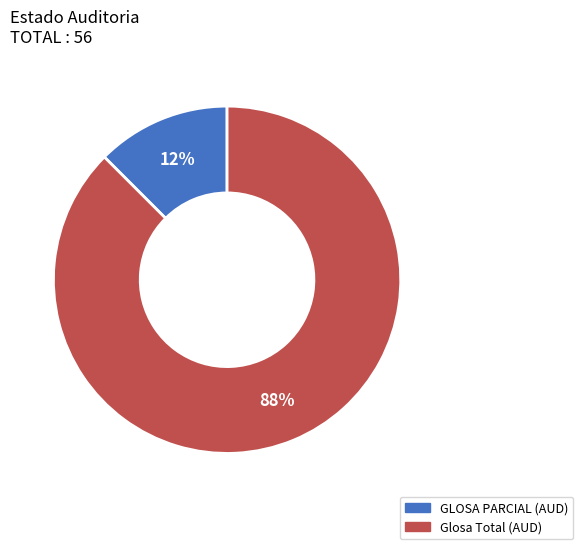

To the nearest percent, what is the combined percentage of GLOSA PARCIAL (AUD) and Glosa Total (AUD)?

100%